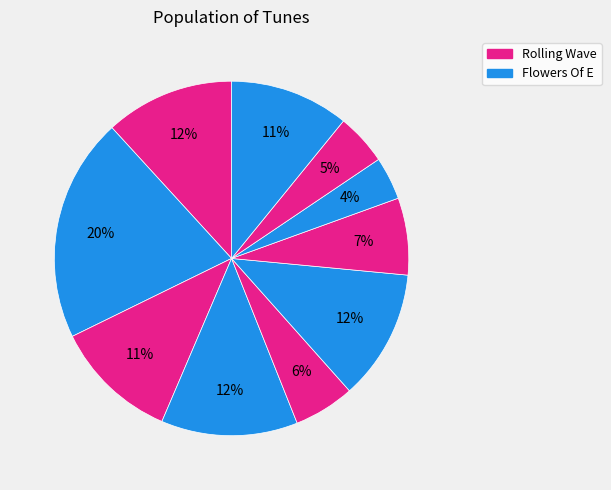

How many segments does this pie chart have?

10